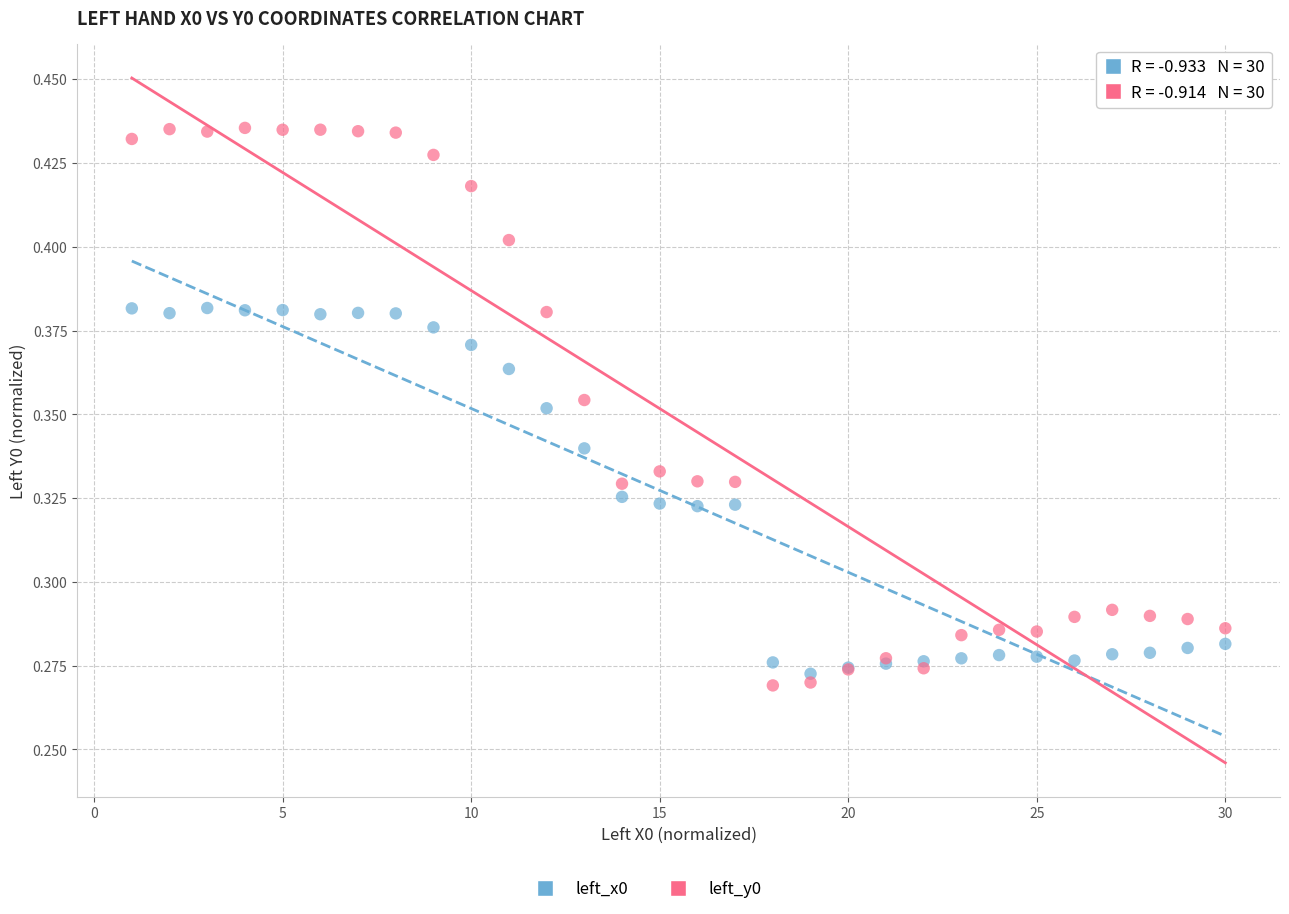

Which series reaches the maximum Y coordinate?

left_y0